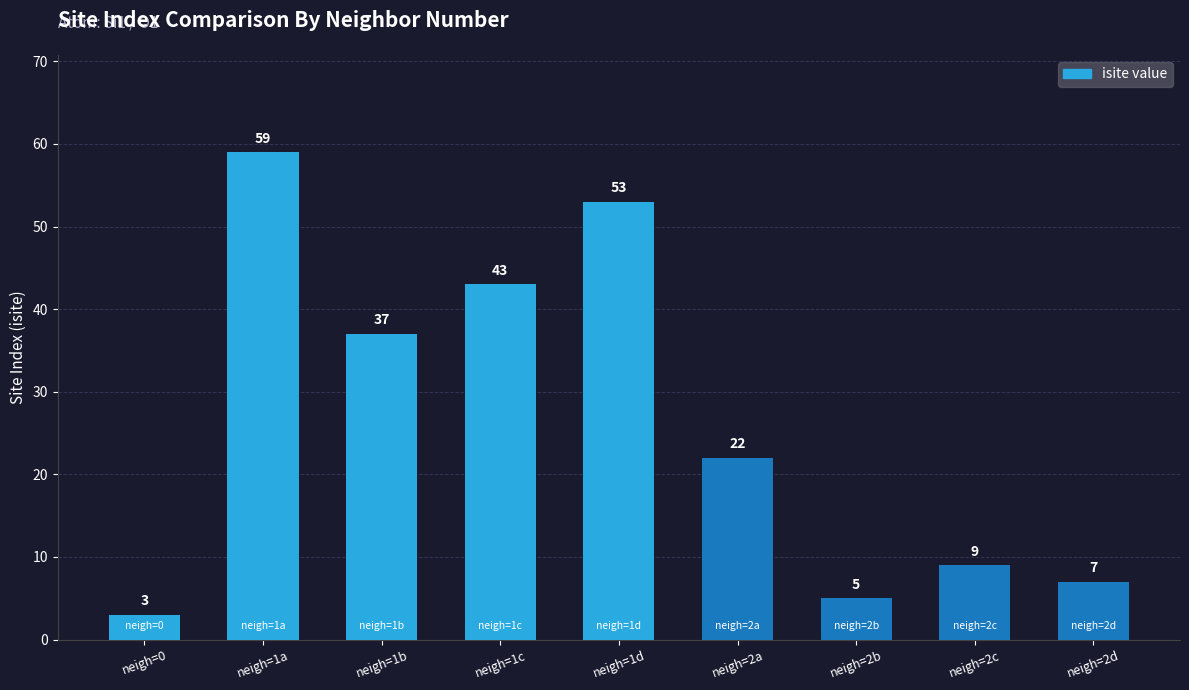

At which category does the chart reach its peak across all series?

neigh=1a